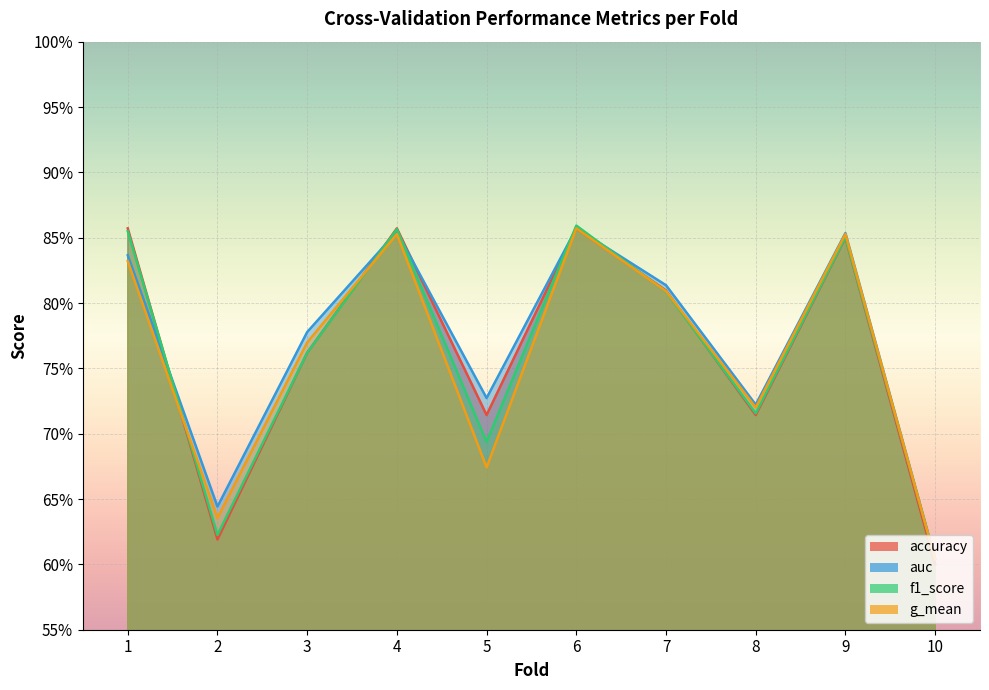

True or false: f1_score has a value of 1.2 at 8.

False